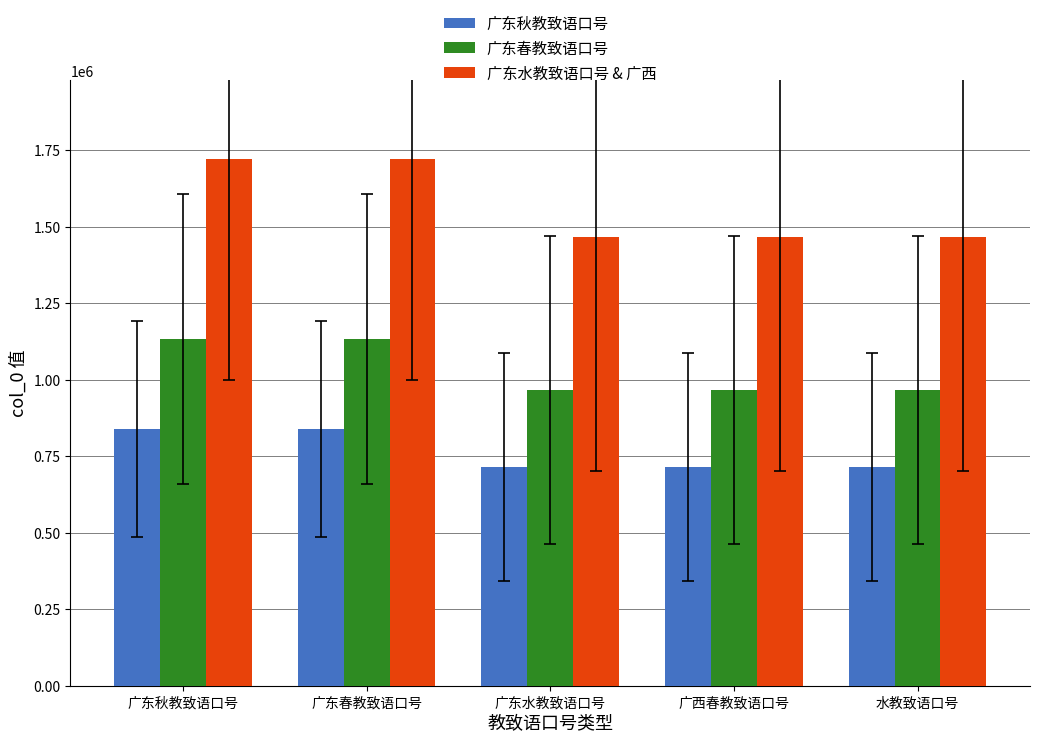

What is the difference between the maximum and second lowest values in the 广东水教致语口号 & 广西 series?

254275.5